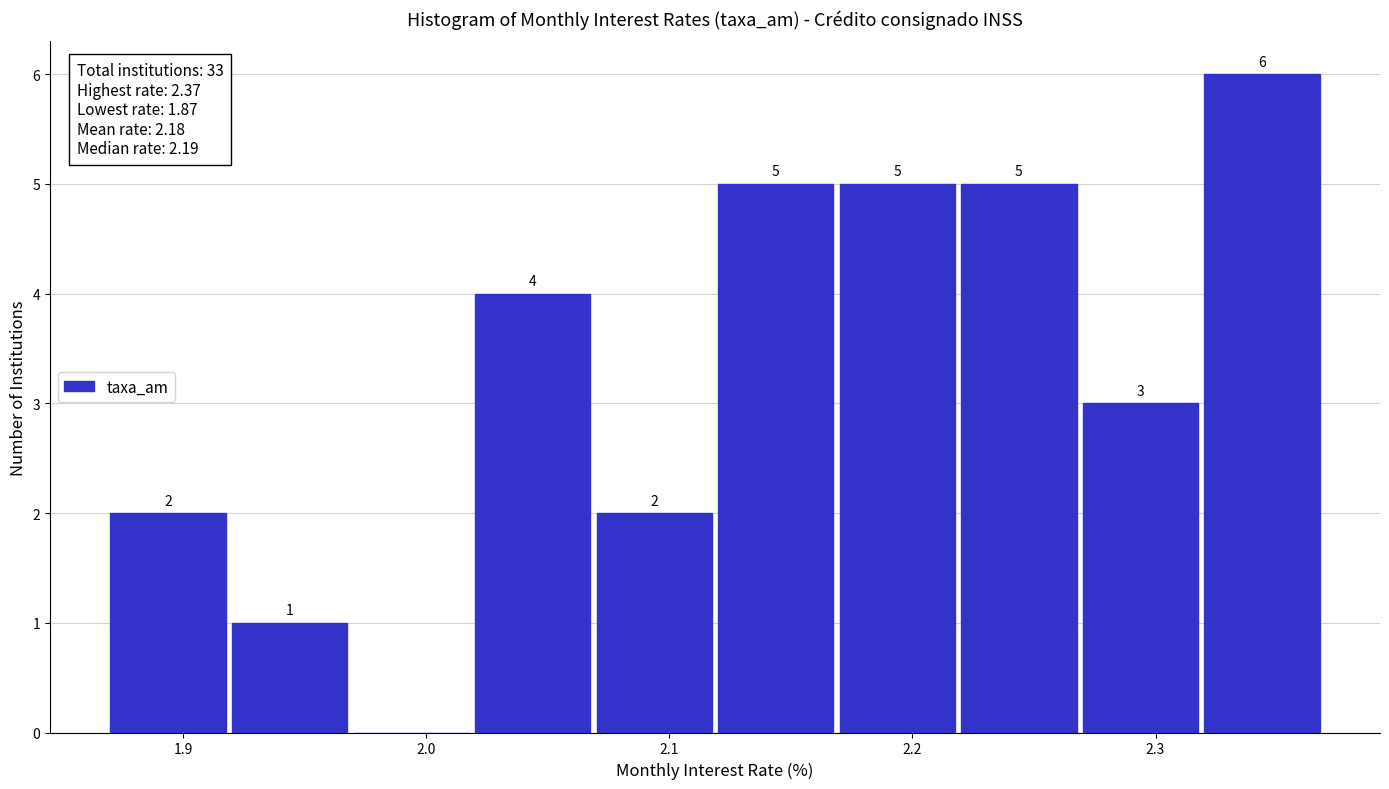

Which range on the x-axis has the tallest bar?

2.32 to 2.37